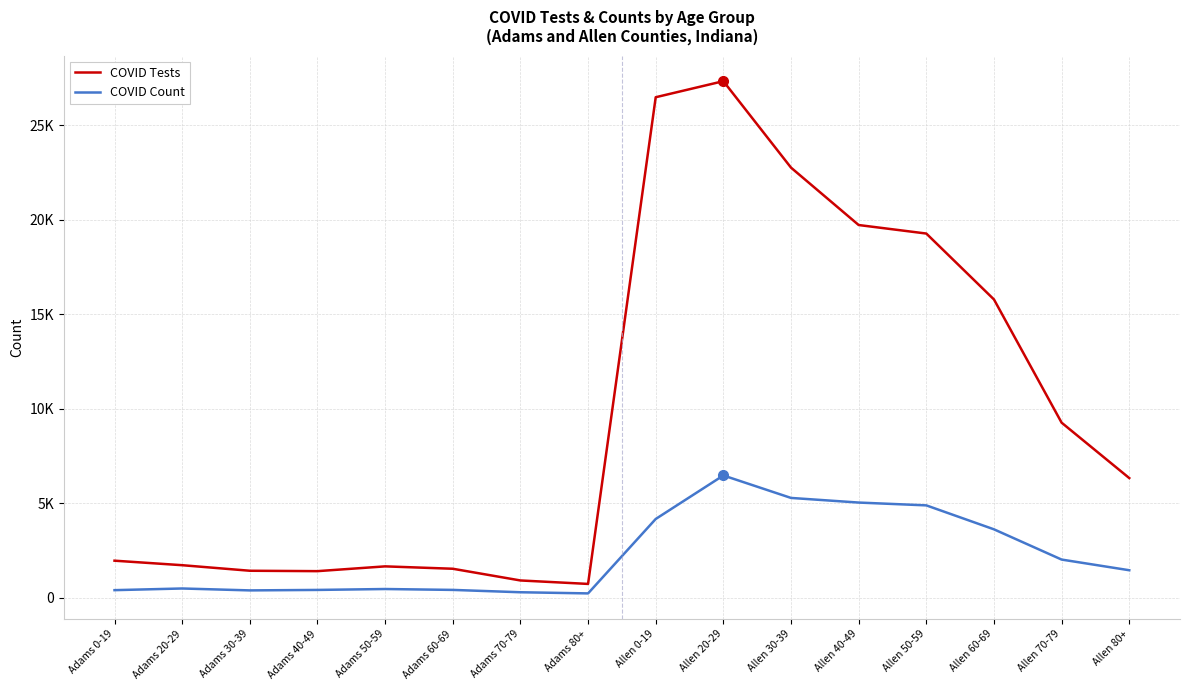

At which label is COVID Count closest to 3343?

Allen 60-69